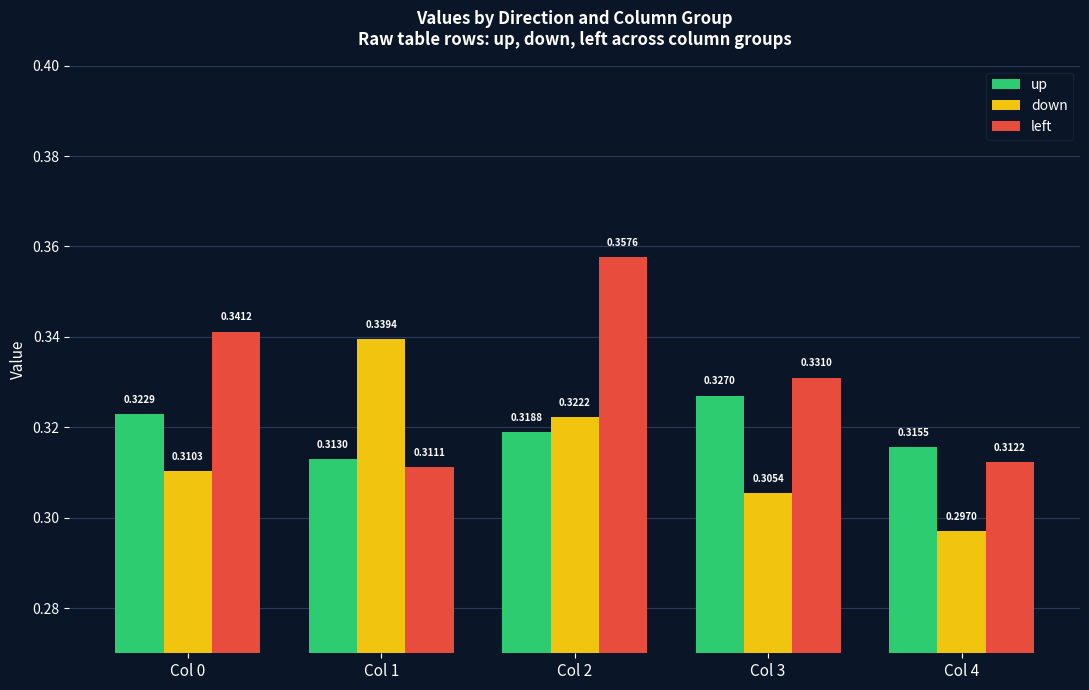

What are all the series names shown in the legend?

up, down, left